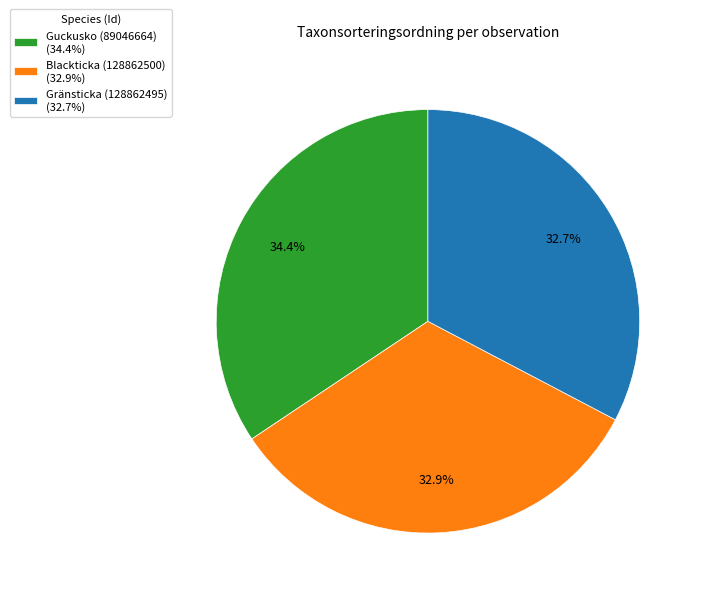

To the nearest percent, what percentage of the pie is Blackticka (128862500)?

33%